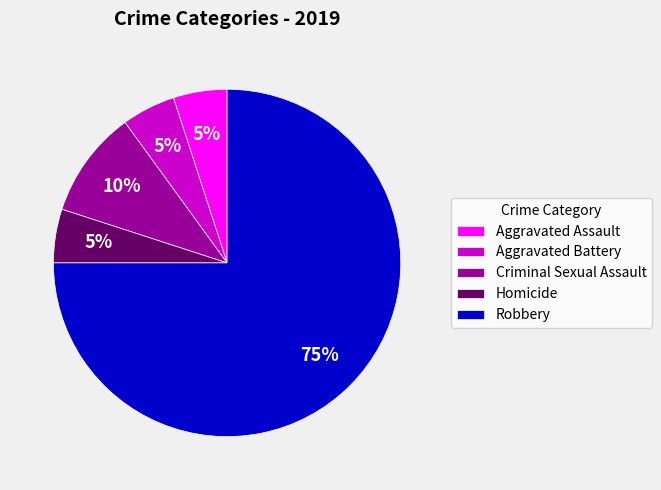

Count the number of slices in the pie.

5